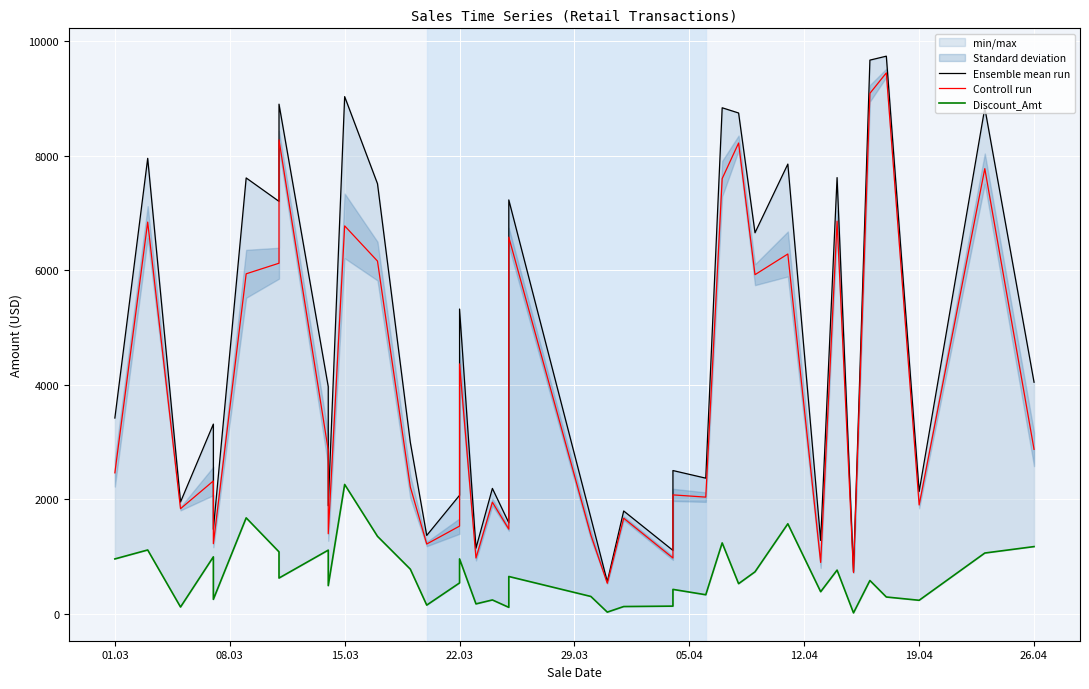

The Discount_Amt series shows 1494.2 at 22.03. True or false?

False